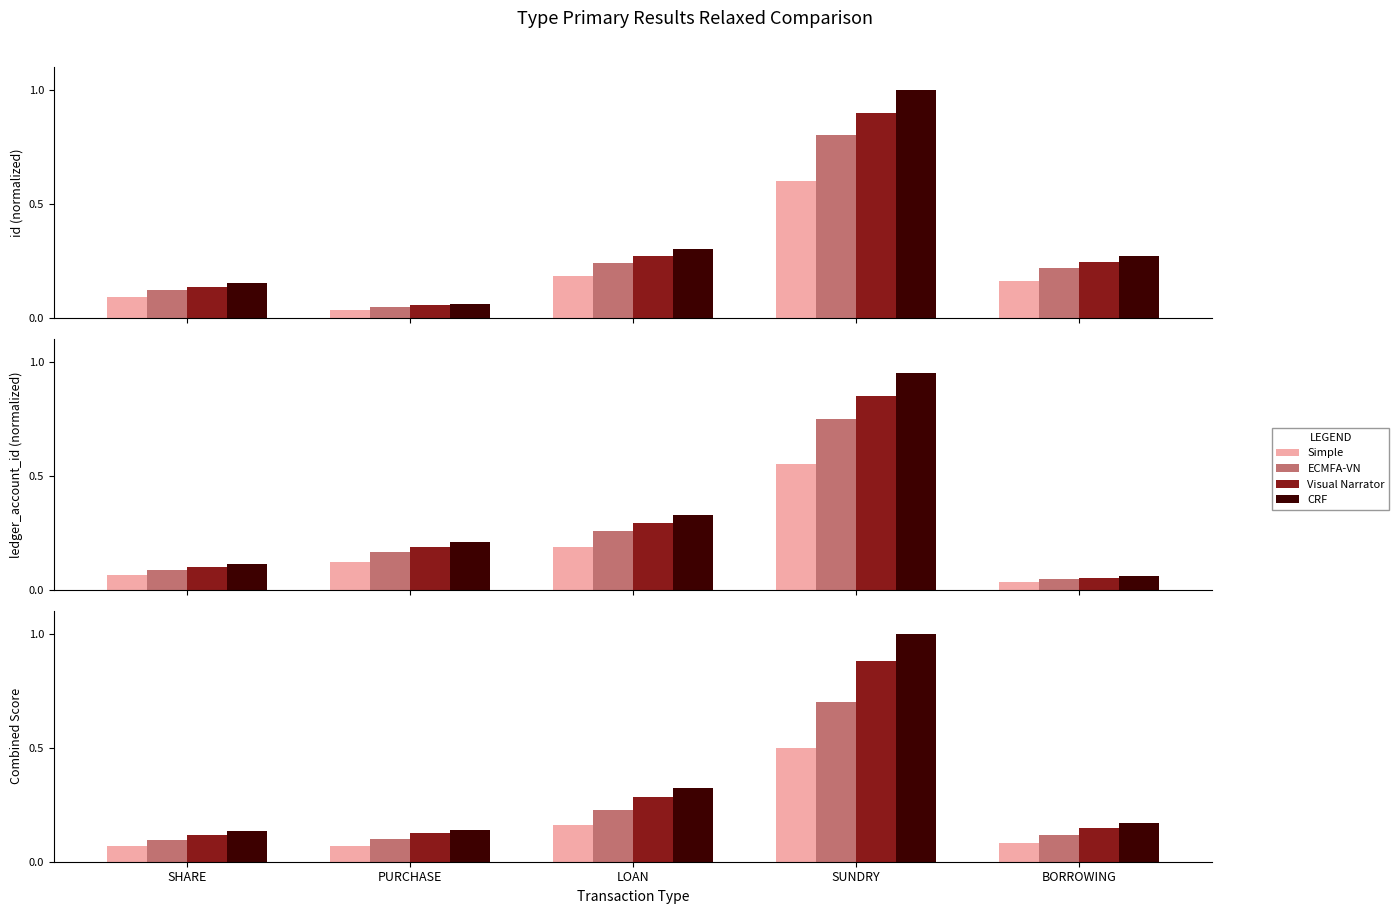

Where is CRF nearest to the value 0?

SHARE